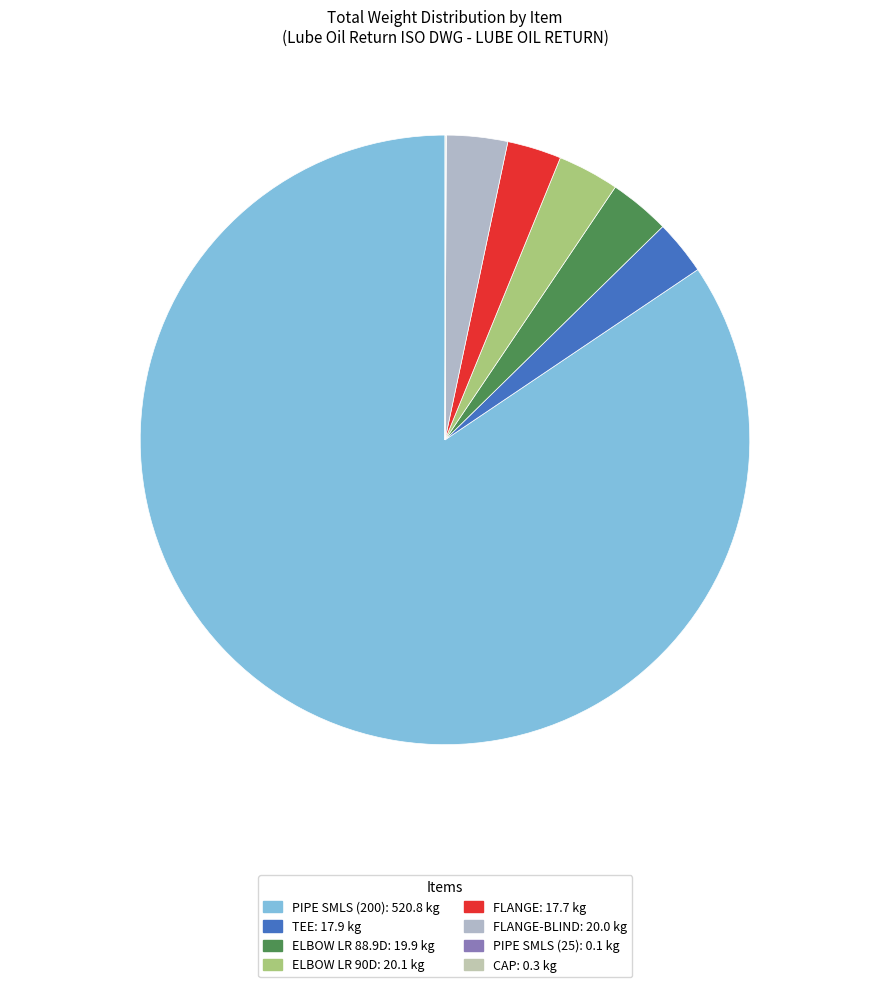

Which slice represents more than half of the pie?

PIPE SMLS (200): 520.8 kg